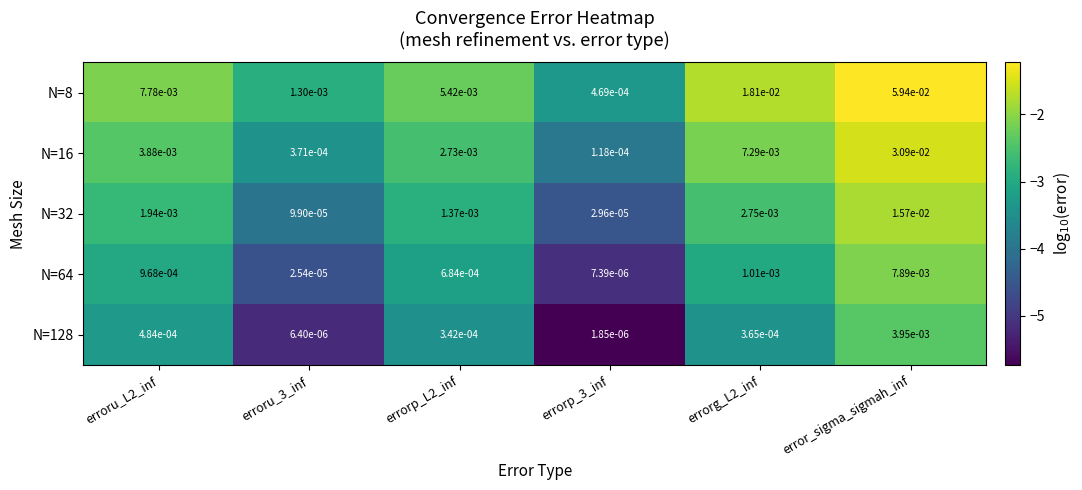

Is the value of N=16 at errorg_L2_inf greater than the value of N=8 at erroru_L2_inf?

No